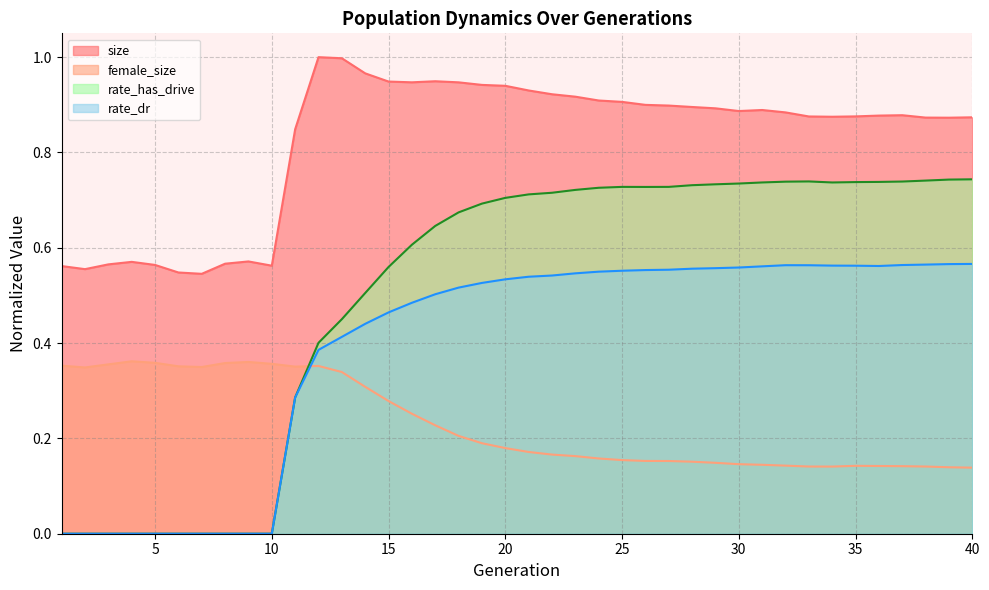

Where is the first local maximum for size?

4